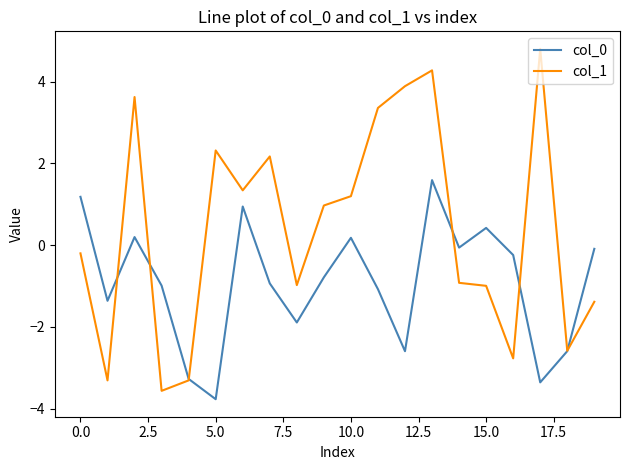

List the series in order of their overall mean, highest first.

col_1, col_0